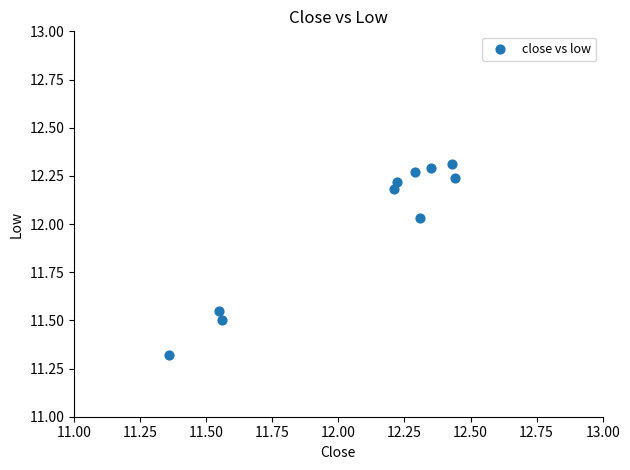

What Y value in the scatter plot is closest to 11?

11.3